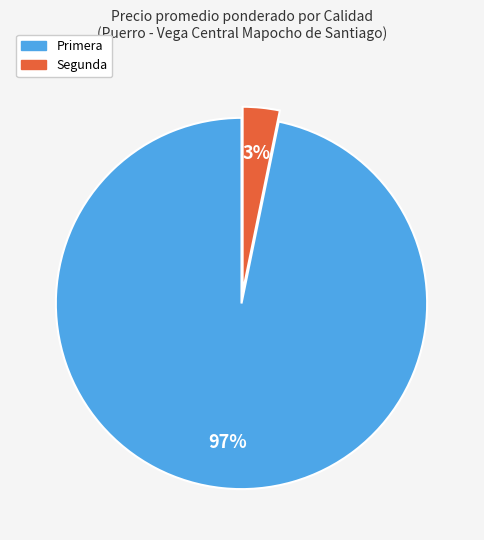

The Primera slice represents 97% of the pie. True or false?

True